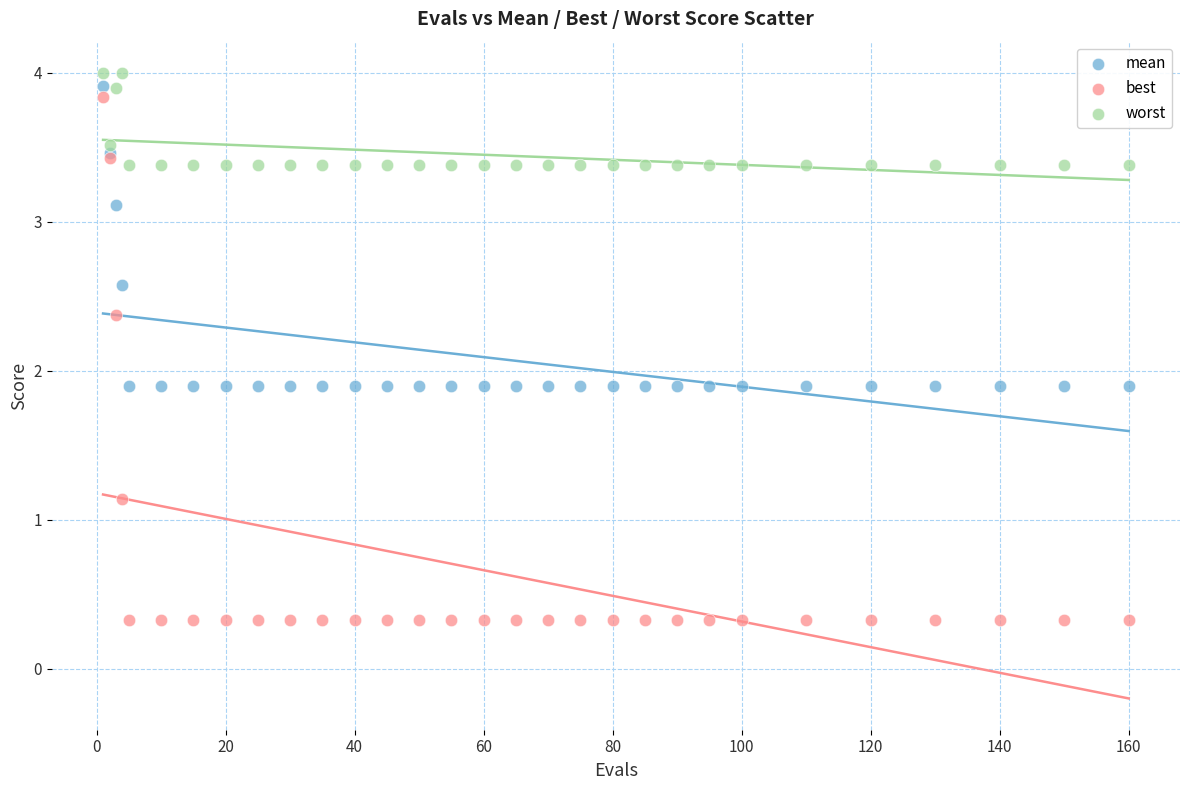

Which series contains the lowest Y value?

best